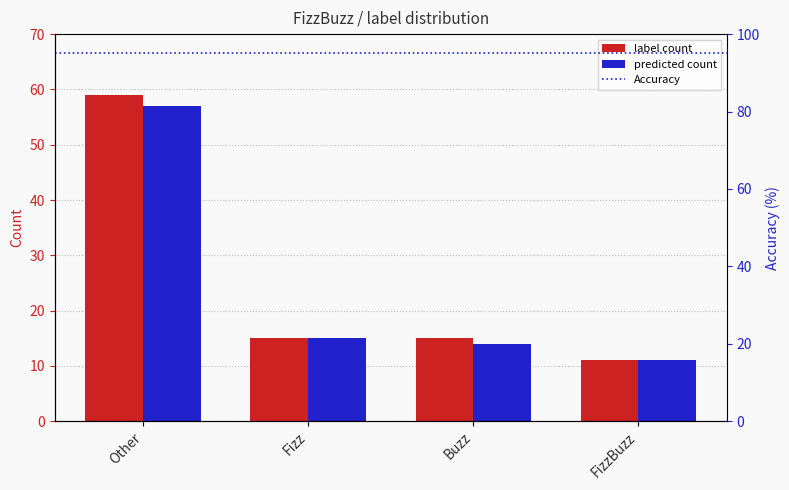

List the labels in order of predicted_count value, largest first.

Other, Fizz, Buzz, FizzBuzz